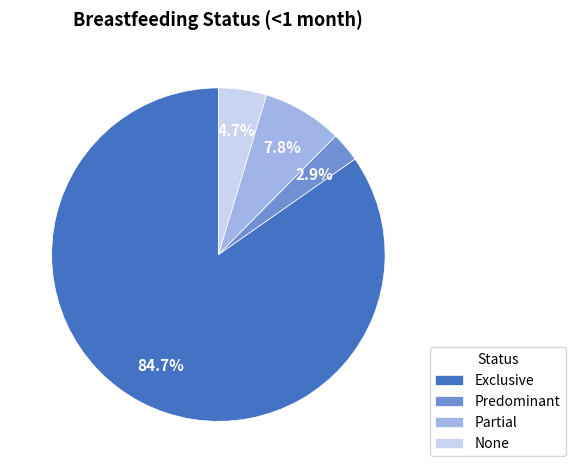

Between Exclusive and Predominant, which is larger?

Exclusive